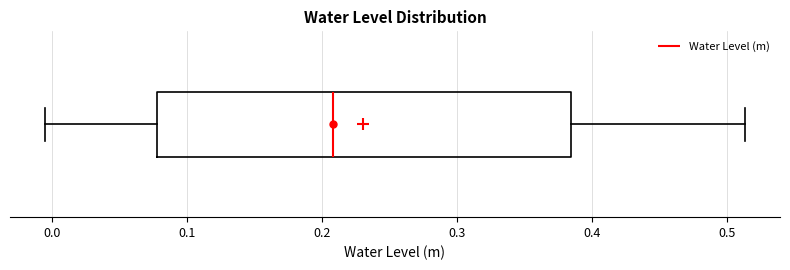

Where is the left edge of the box on the x-axis? The values are not printed on the chart, so give them approximately, as read against the axis.

0.08